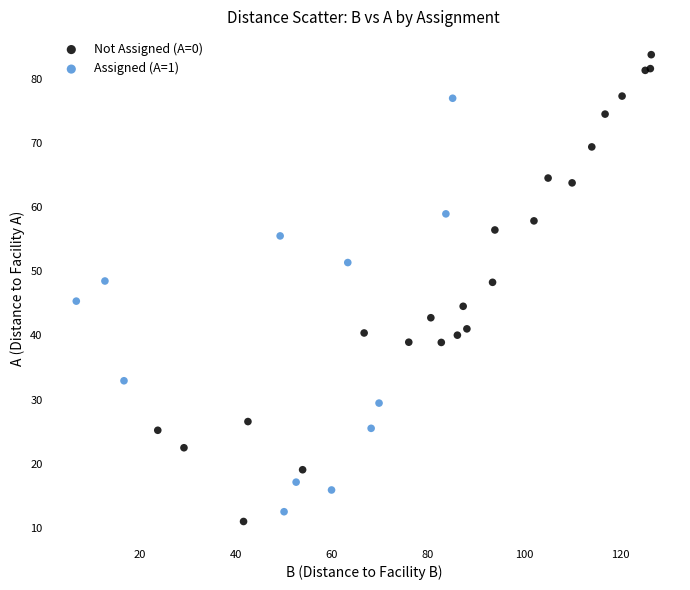

Which series has the widest spread of Y values?

Not Assigned (A=0)